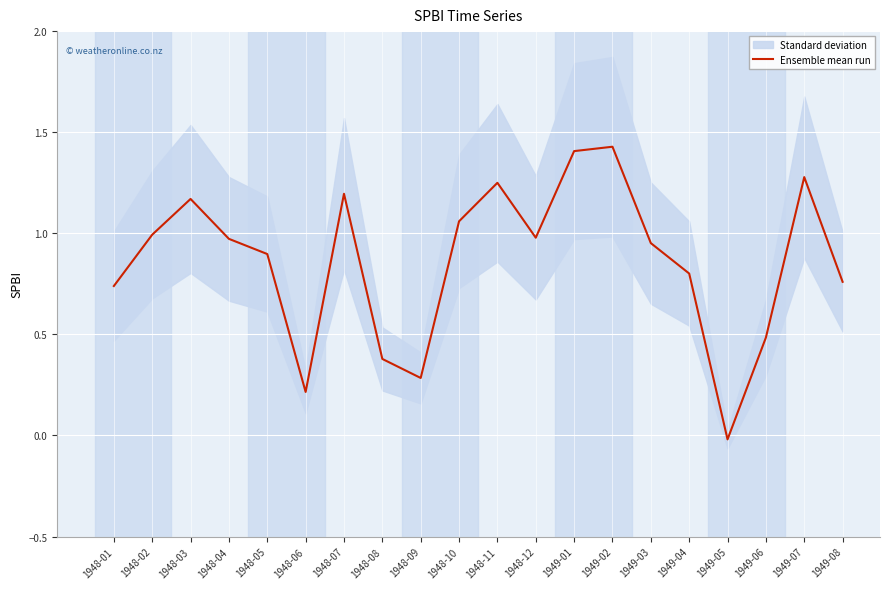

Which category has the lowest value across all series?

1949-05